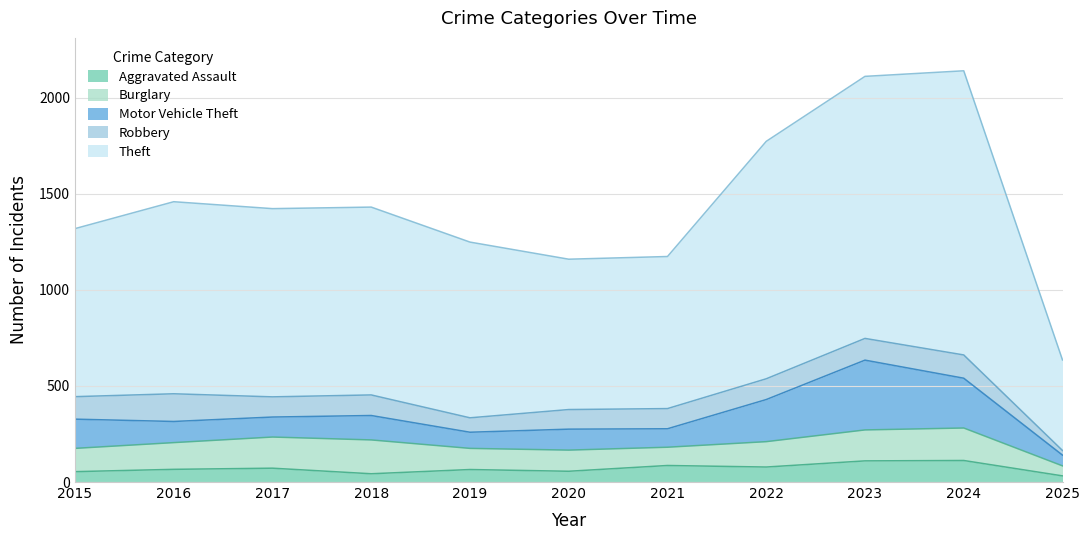

Where do Motor Vehicle Theft and Robbery first cross each other?

2015 and 2016